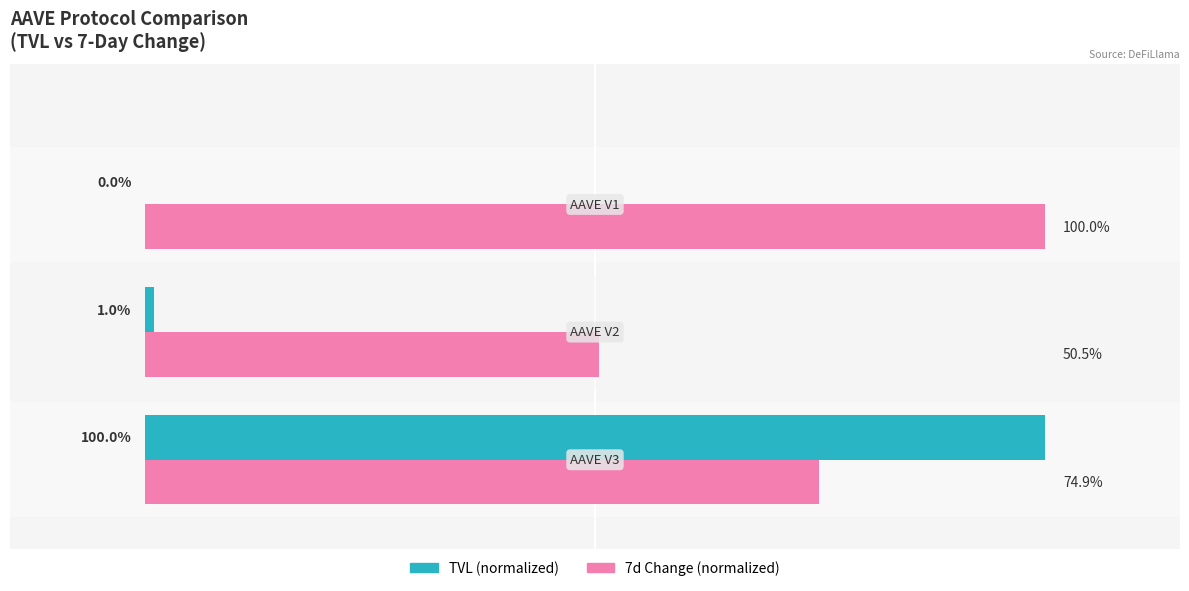

Which series has the largest total across all categories?

7d Change (normalized)